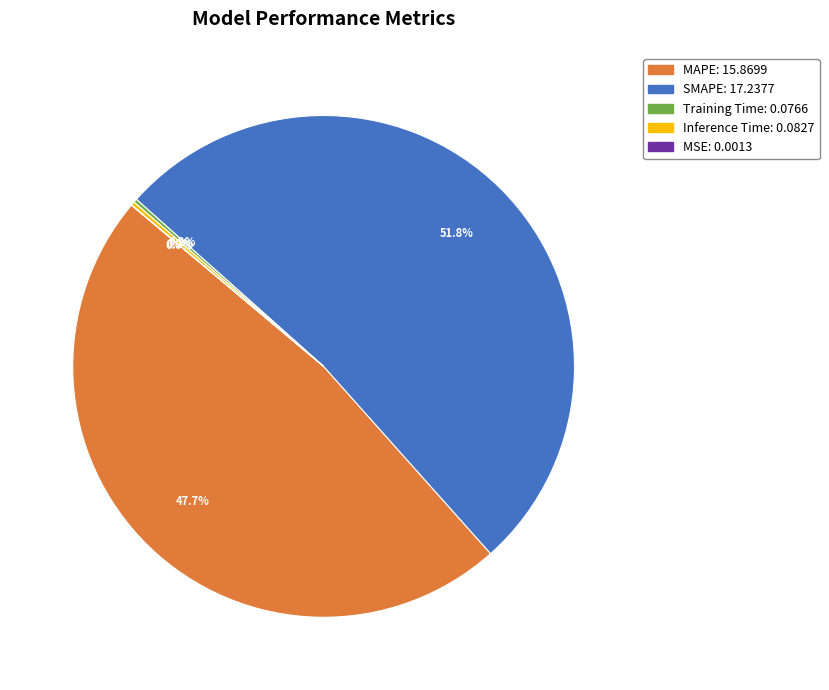

Which has a higher value, SMAPE or MAPE?

SMAPE